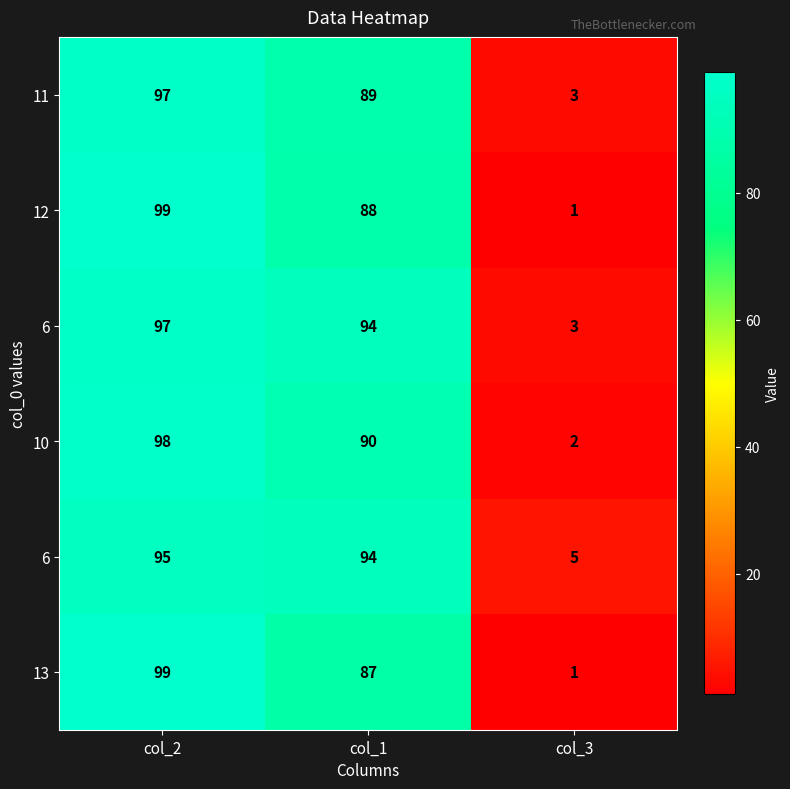

Which label corresponds to the smallest value in the chart?

col_3